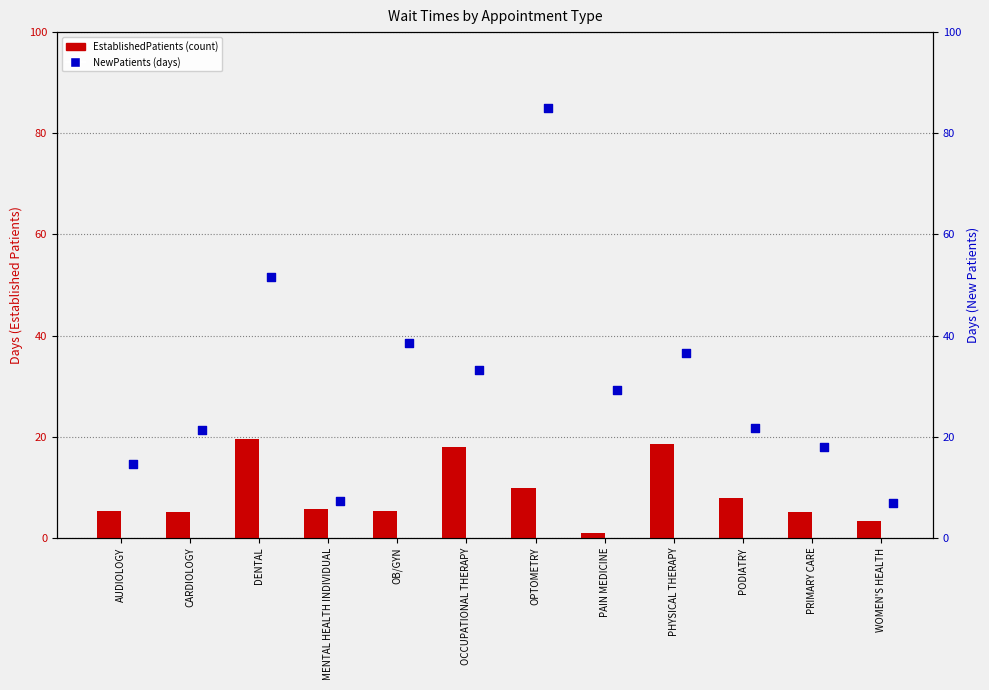

Is the value of EstablishedPatients at AUDIOLOGY greater than the value of NewPatients at AUDIOLOGY?

No